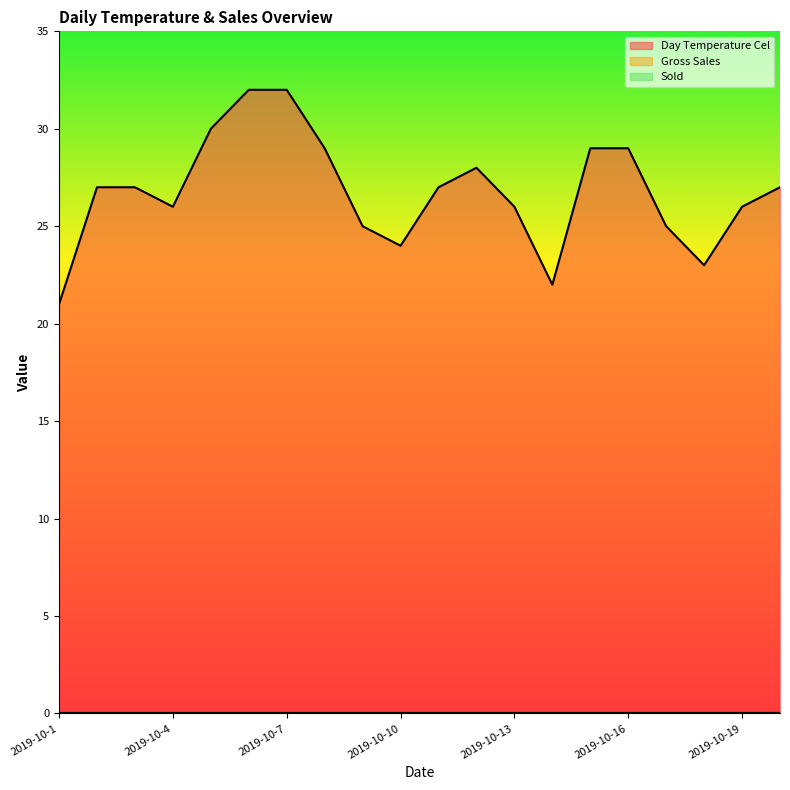

Which series has the largest range (max minus min)?

Day Temperature Cel